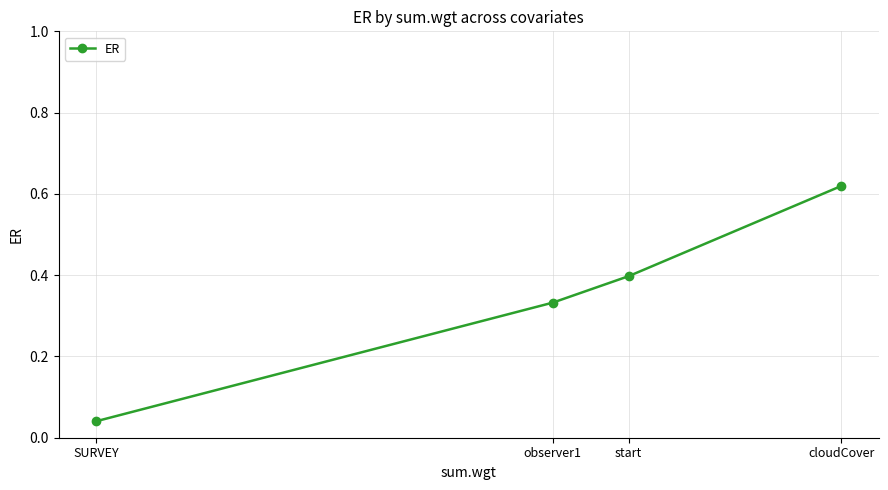

What is the label of the 2nd point from the left?

observer1